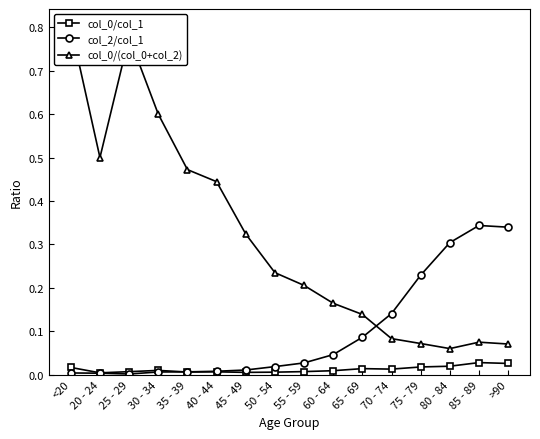

How many intersections are there between col_0/col_1 and col_2/col_1?

1